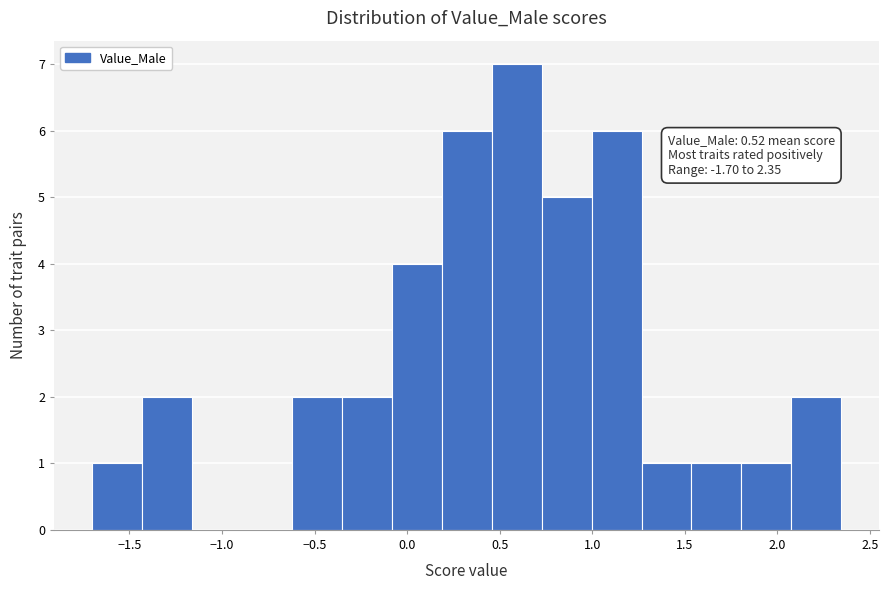

Over which range of the x-axis is the bar tallest?

0.45 to 0.75